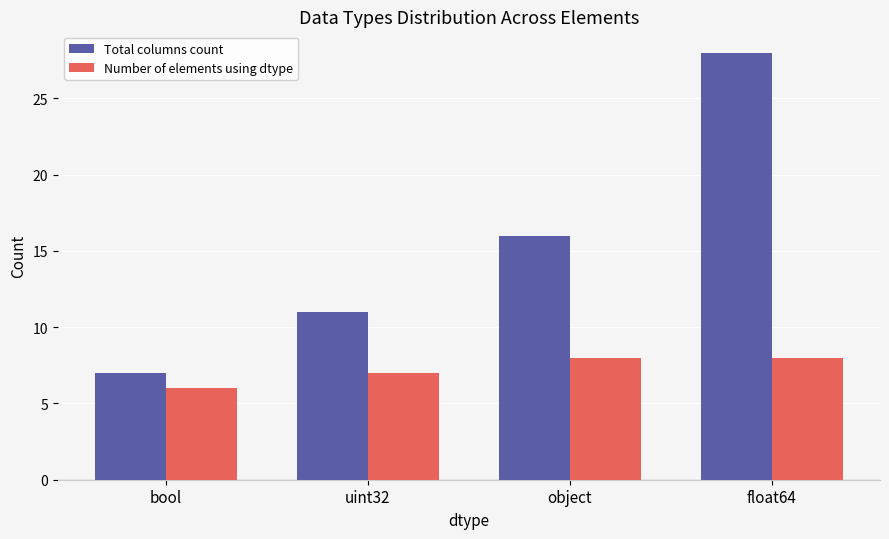

Reading right to left, transcribe all the data shown in this chart.

Total columns count: 28	16	11	7
Number of elements using dtype: 8	8	7	6